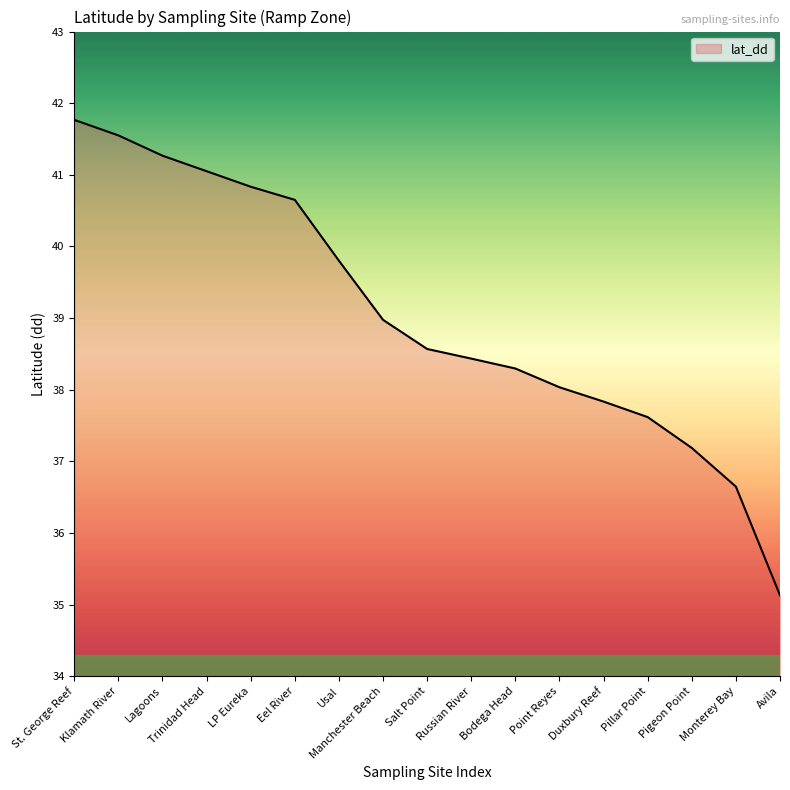

List the labels in order of value, largest first.

St. George Reef, Klamath River, Lagoons, Trinidad Head, LP Eureka, Eel River, Usal, Manchester Beach, Salt Point, Russian River, Bodega Head, Point Reyes, Duxbury Reef, Pillar Point, Pigeon Point, Monterey Bay, Avila